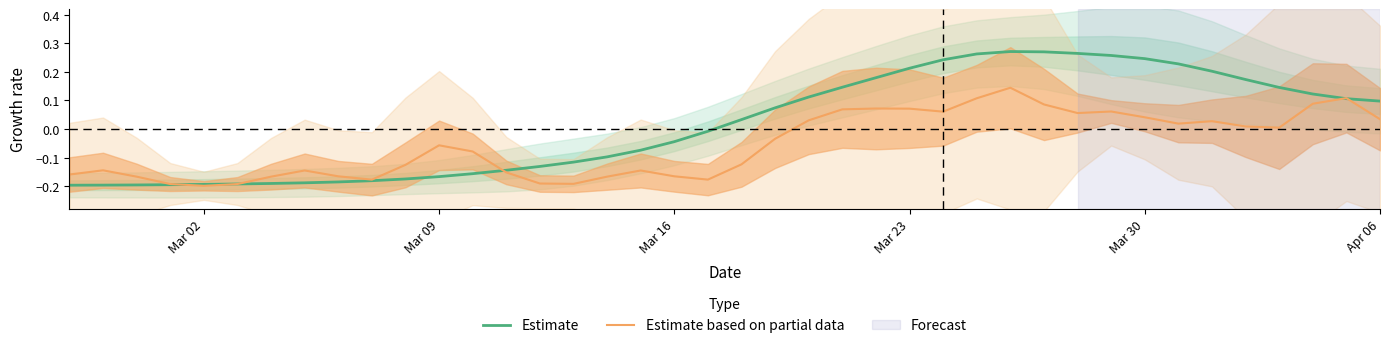

How many interior local peaks does the Estimate based on partial data series have?

9